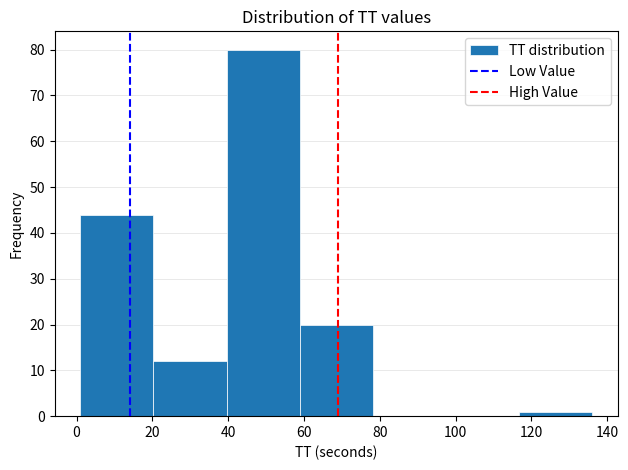

Reading left to right, list every bar in this chart as the range it spans on the x-axis followed by its height. Neither the bar edges nor the heights are printed on the chart, so give them approximately, as read against the axes.

2 to 20: 44
20 to 40: 12
40 to 58: 80
58 to 78: 20
78 to 98: 0
98 to 116: 0
116 to 136: 1